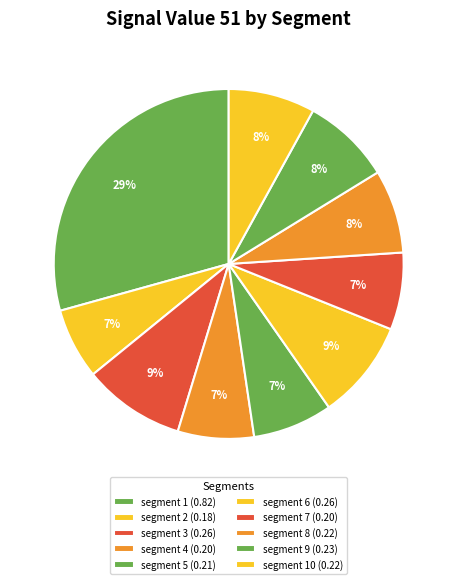

Which slice is the largest?

signal segment 1